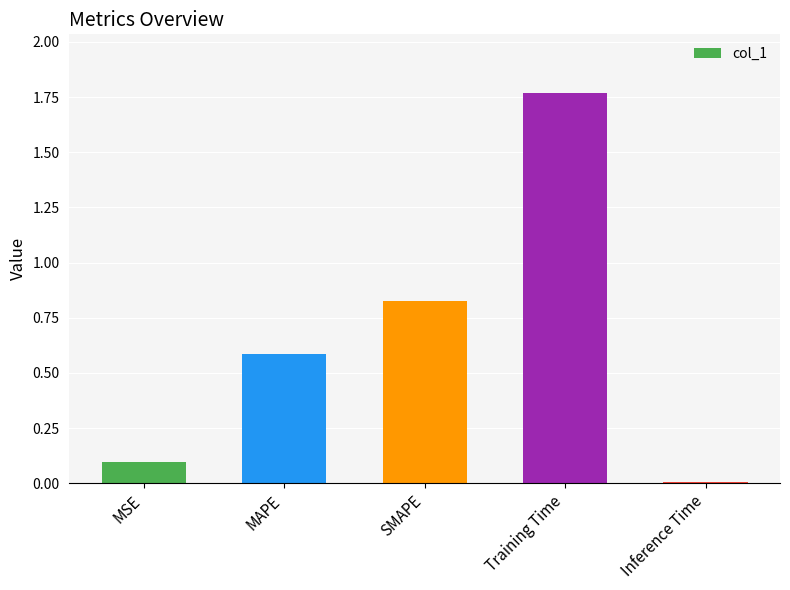

How many bars are there in total?

5